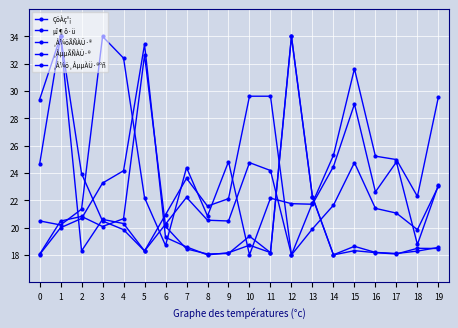

Reading left to right, extract all data points from this chart.

ÇöÀç°¡: 24.6	34.0	18.3	20.6	20.3	18.3	20.9	23.6	21.6	22.1	29.6	29.6	18.0	21.8	25.3	31.6	25.2	25.0	22.3	29.6
µî¶ô·ü: 29.4	34.0	23.9	20.5	19.8	18.3	20.3	22.2	20.5	20.5	24.8	24.2	18.0	19.9	21.6	24.8	21.4	21.1	19.8	23.0
¸Å¼öÃÑÀÜ·®: 18.0	20.0	20.7	23.3	24.2	33.4	19.3	18.6	18.0	18.2	18.7	18.2	34.0	22.2	18.0	18.6	18.2	18.1	18.3	18.5
¸ÅµµÃÑÀÜ·®: 18.1	20.5	20.8	20.1	20.7	32.6	20.1	18.4	18.1	18.1	19.4	18.2	34.0	22.3	18.0	18.3	18.2	18.1	18.5	18.5
¸Å¼ö¸ÅµµÀÜ·®ºñ: 20.5	20.2	21.4	34.0	32.4	22.2	18.7	24.4	20.8	24.8	18.0	22.2	21.8	21.7	24.5	29.0	22.6	24.8	18.8	23.1